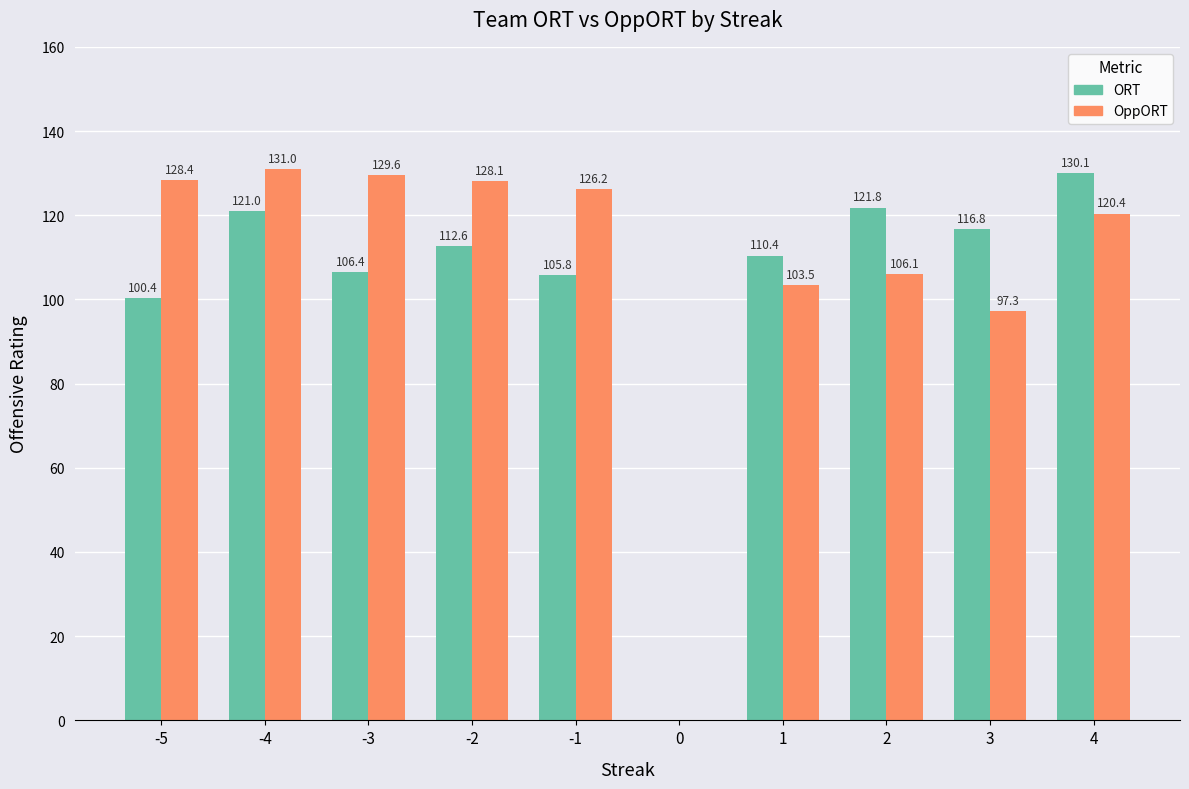

Reading right to left, transcribe all the data shown in this chart.

ORT: 4=130.1	3=116.8	2=121.8	1=110.4	0=0.0	-1=105.8	-2=112.6	-3=106.4	-4=121.0	-5=100.4
OppORT: 4=120.4	3=97.3	2=106.1	1=103.5	0=0.0	-1=126.2	-2=128.1	-3=129.6	-4=131.0	-5=128.4